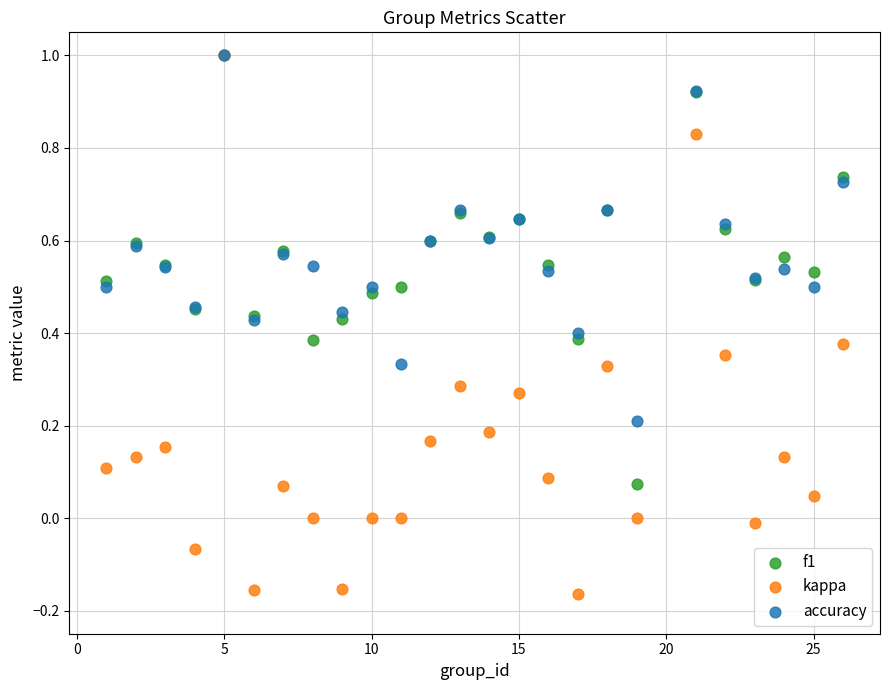

Which series reaches the minimum Y coordinate?

kappa